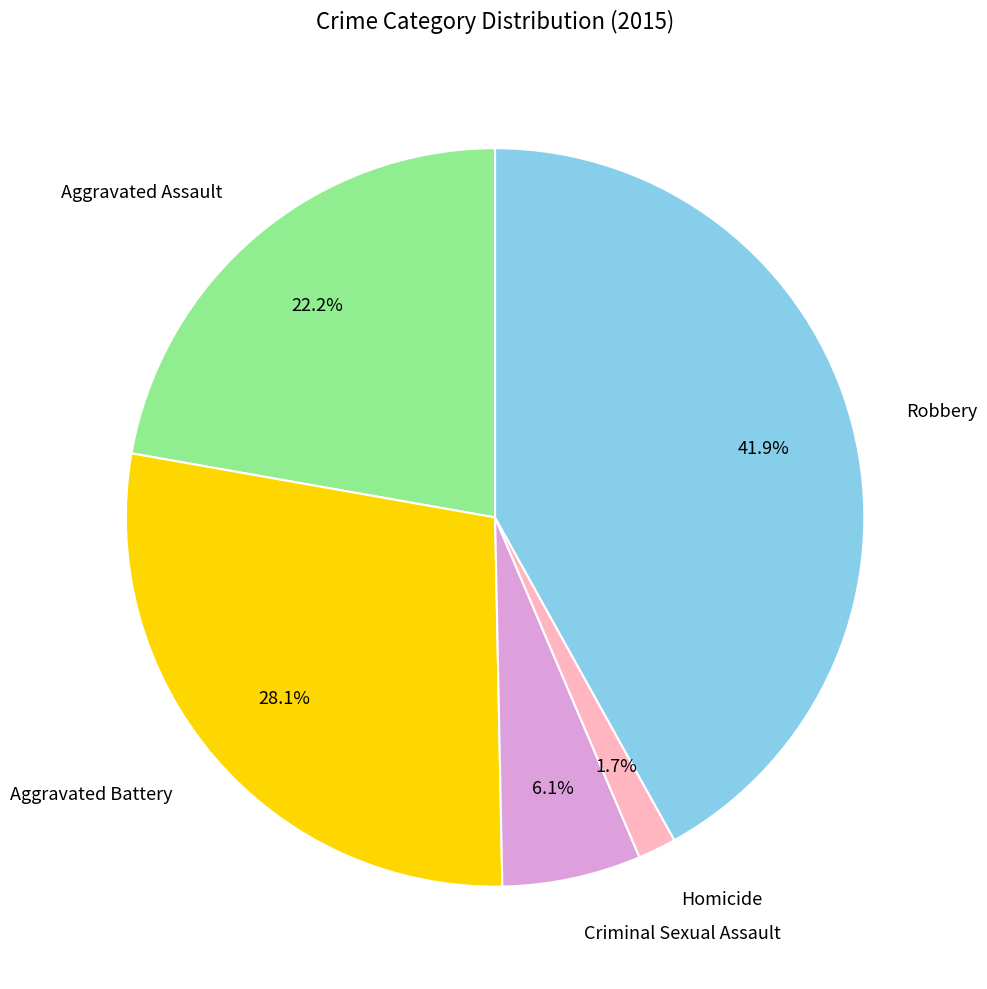

To the nearest percent, what portion does Aggravated Battery represent?

28%